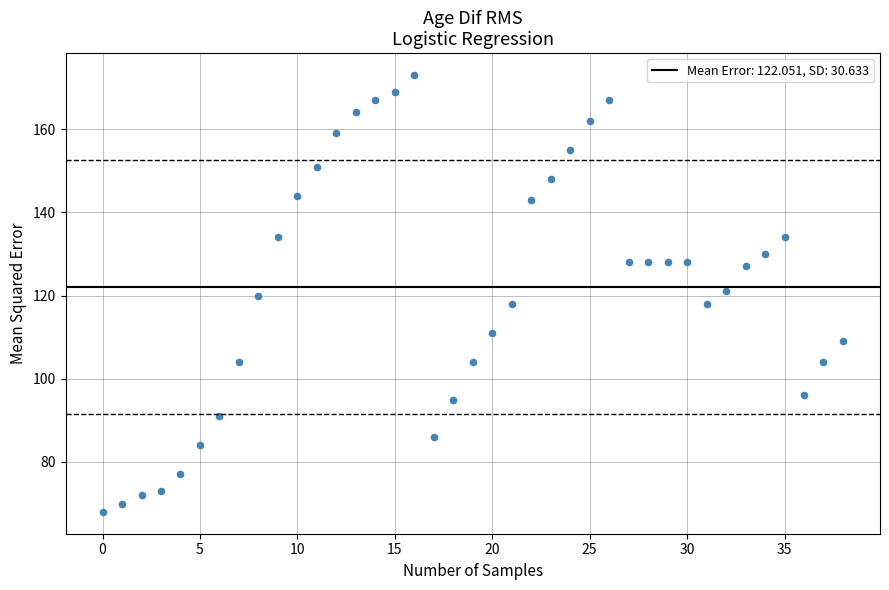

What is the range of Y values (max minus min)?

105